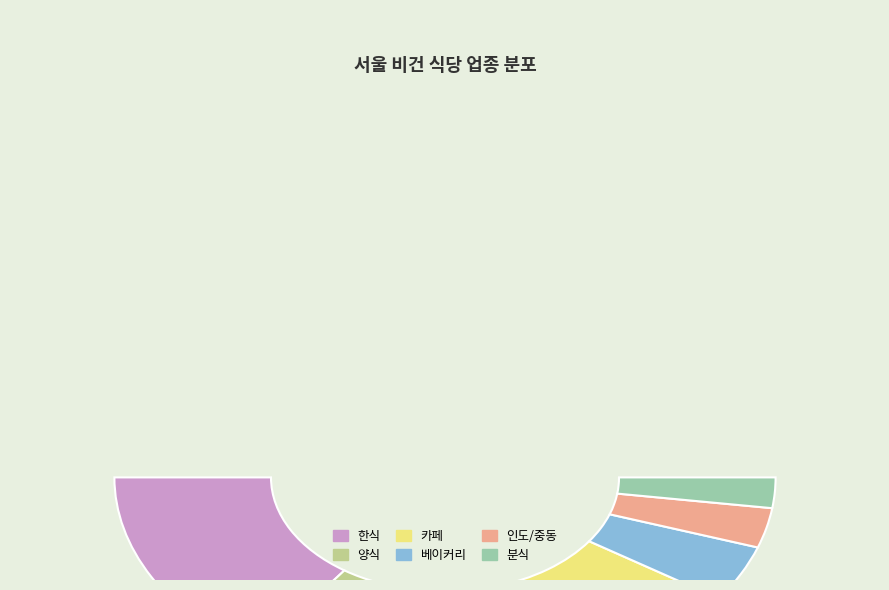

The 양식 slice represents 17% of the pie. True or false?

False